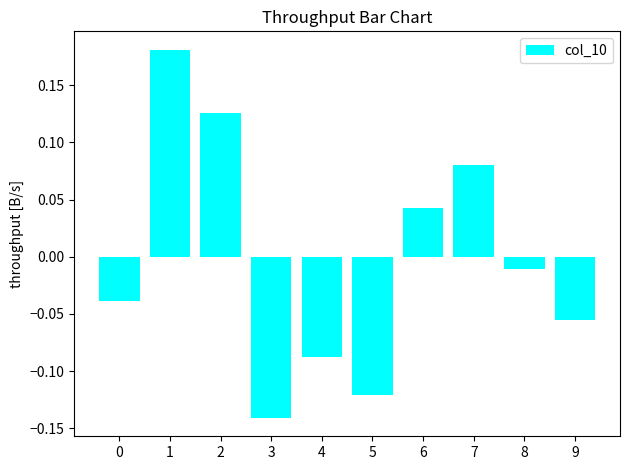

Between 5 and 1, which is larger?

1